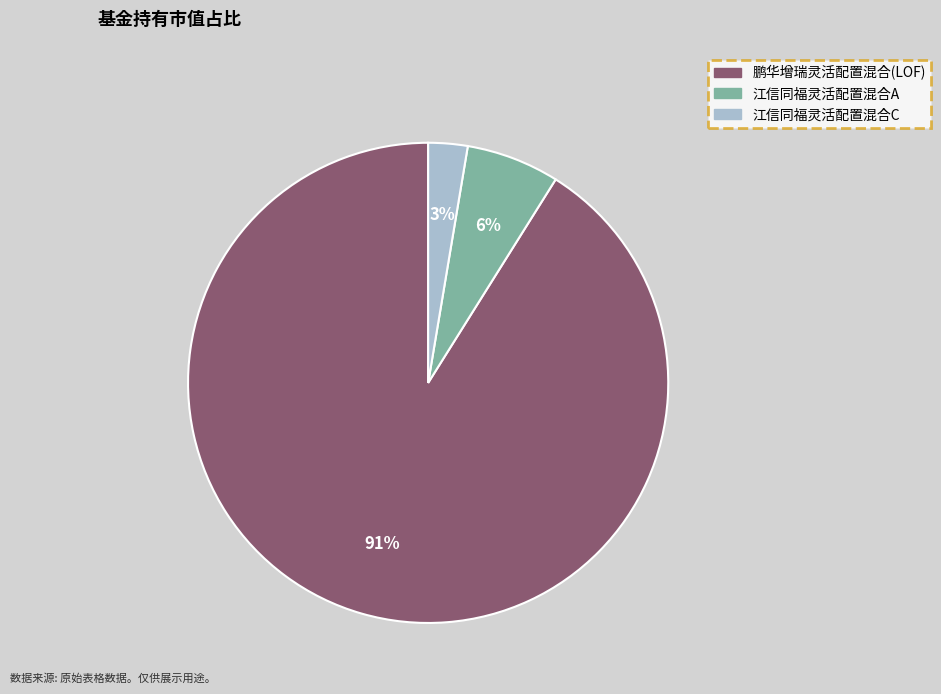

To the nearest percent, what is the difference between the largest and smallest slice percentages?

88%